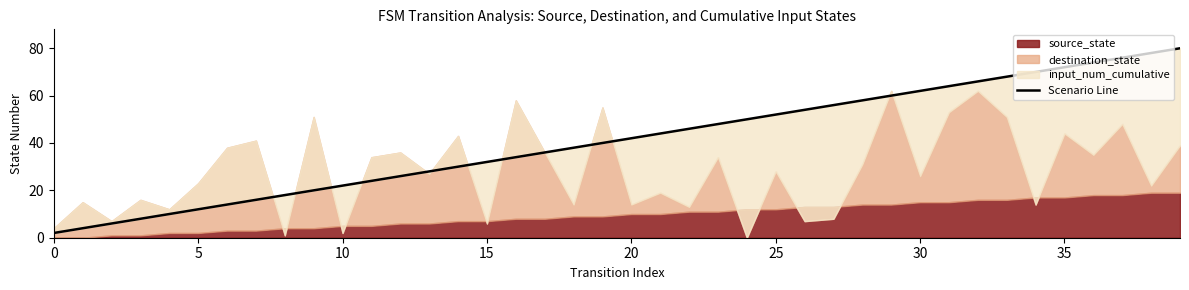

True or false: the data has more than 2 interior local peaks.

False